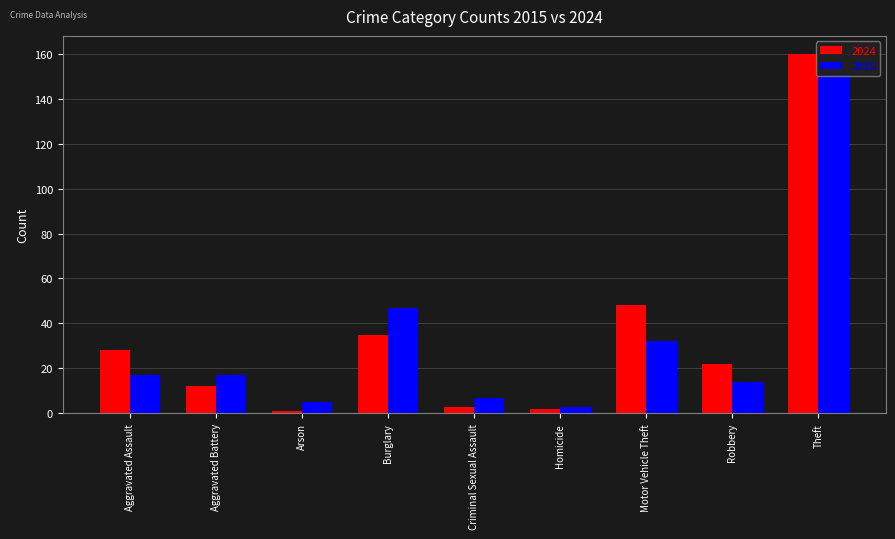

The value of 2024 at Burglary is 35. True or false?

True